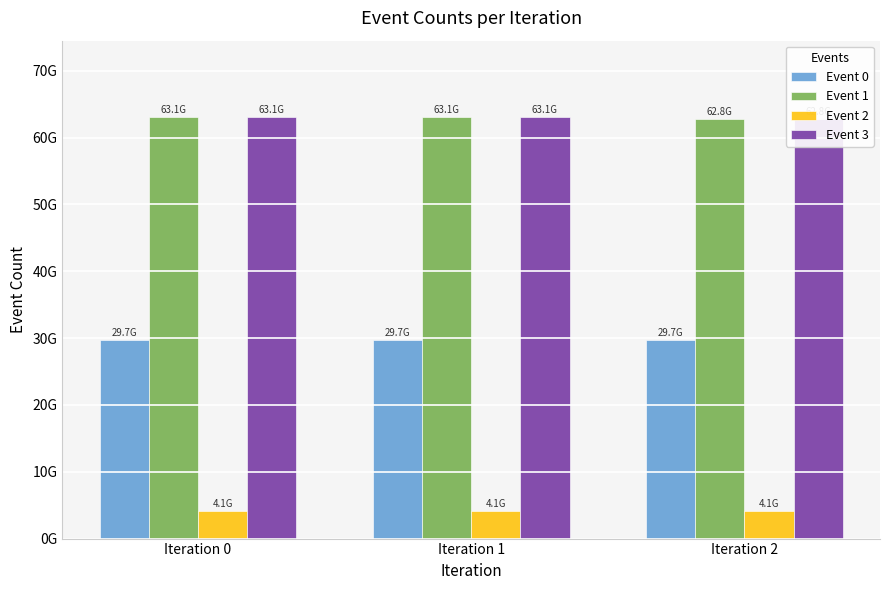

Reading left to right, list all the values displayed in this chart.

Event 0: 29679900429	29680187953	29678062450
Event 1: 63129343192	63106639891	62779149134
Event 2: 4143246751	4141368875	4069145692
Event 3: 63129343192	63106639891	62779149134